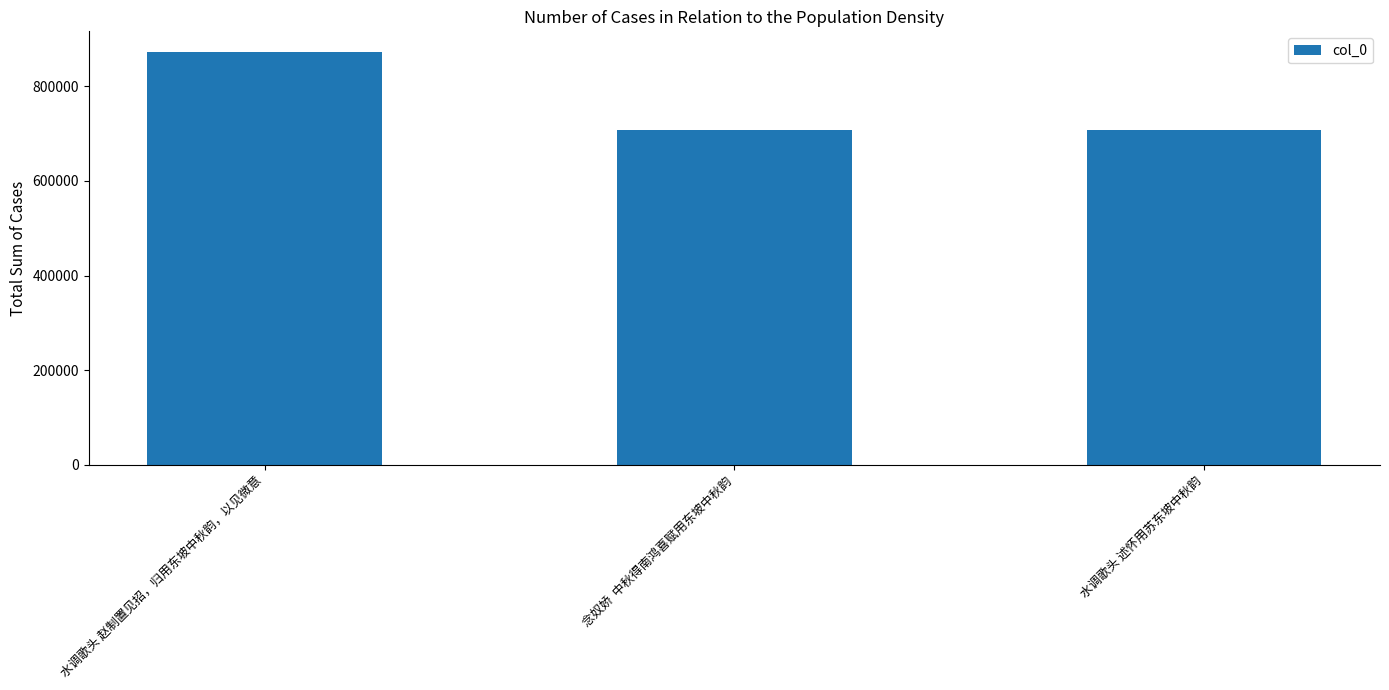

The chart shows a value of 475305 at 水调歌头 述怀用苏东坡中秋韵. True or false?

False